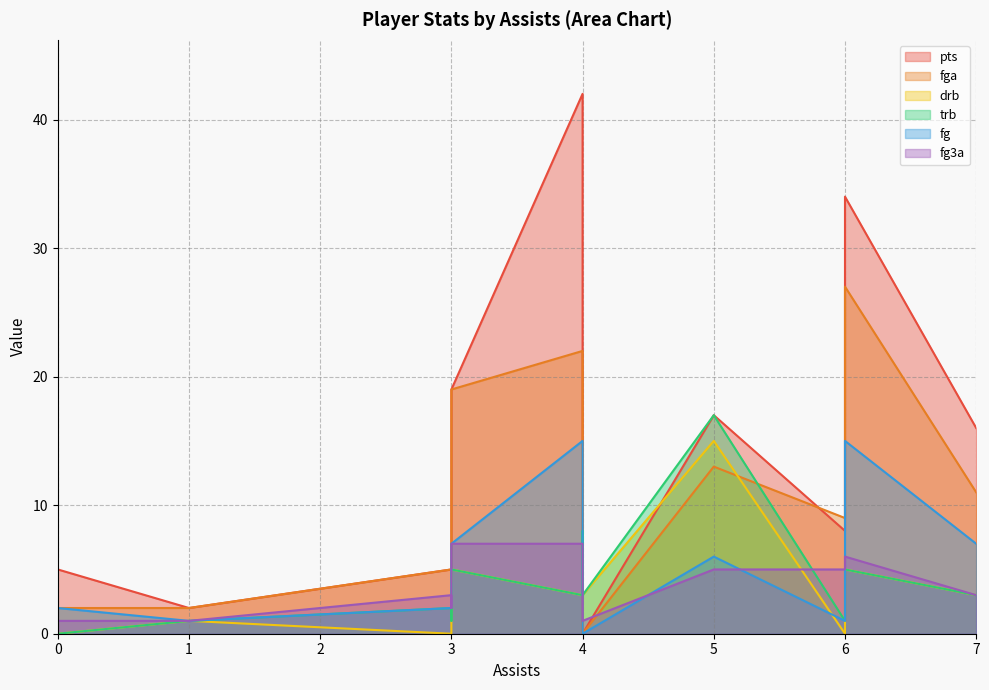

What is the difference between the maximum and second lowest values in the drb series?

15